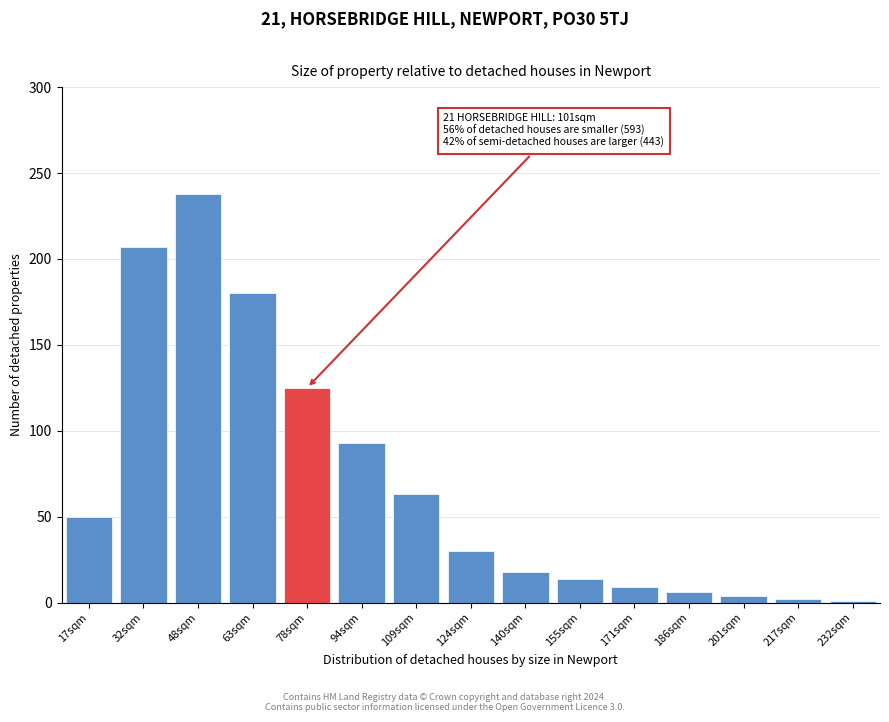

What is the greatest value displayed?

238